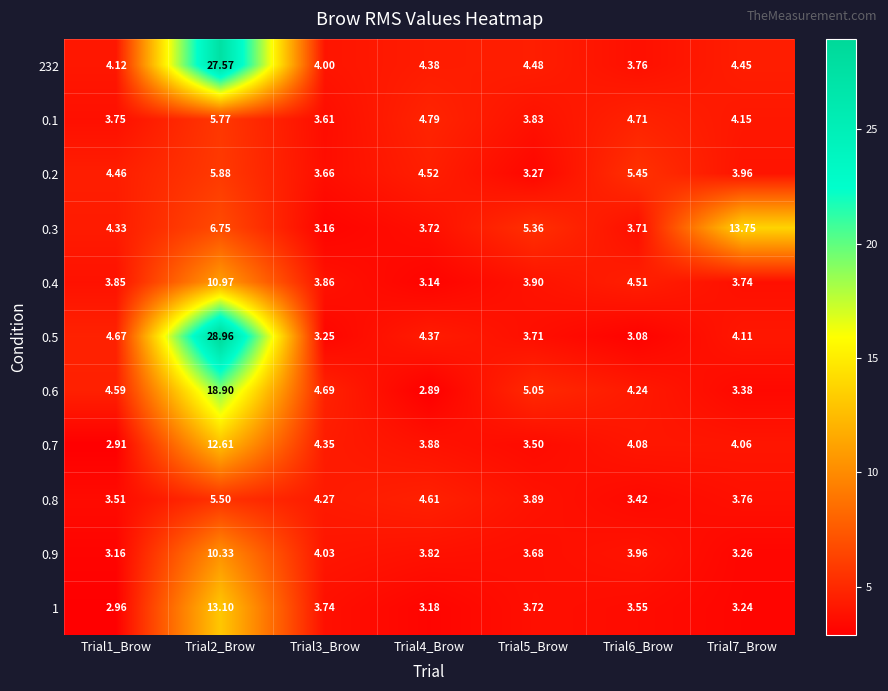

What is the total value across all series at Trial6_Brow?

44.5